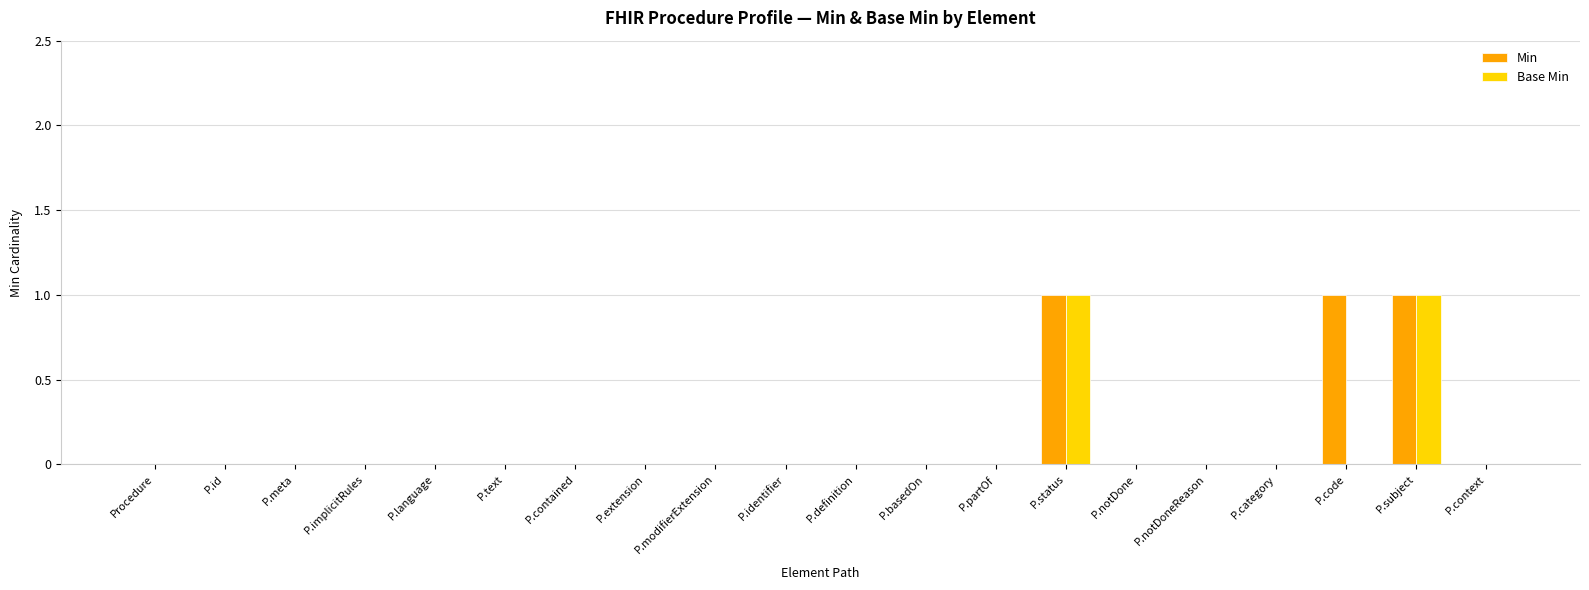

Is it true that Min equals 0 at P.extension?

True